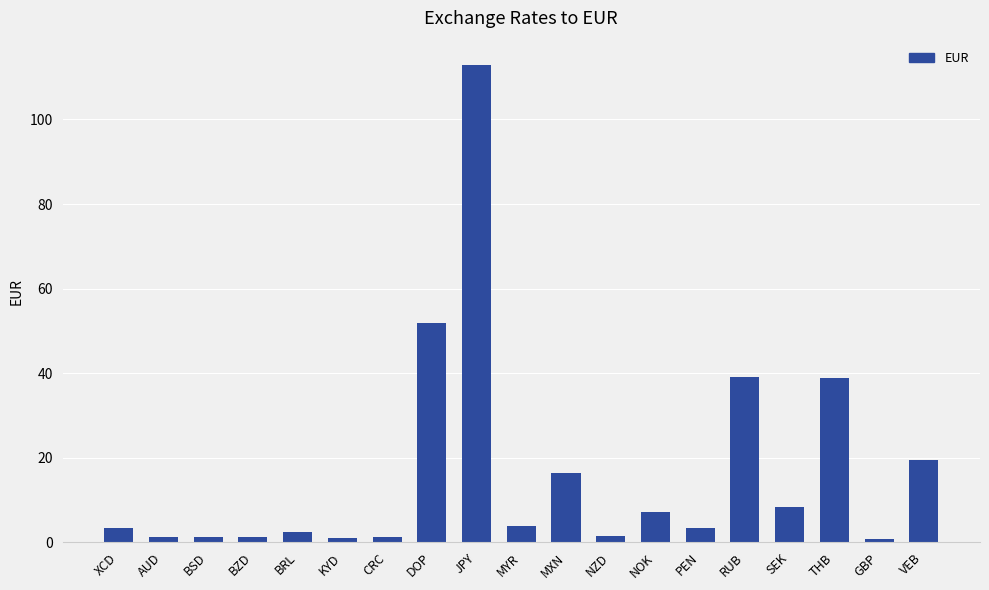

Where is the data nearest to the value 56?

DOP